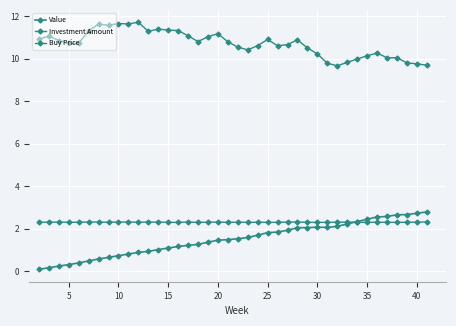

True or false: Buy Price and Value intersect in this chart.

False